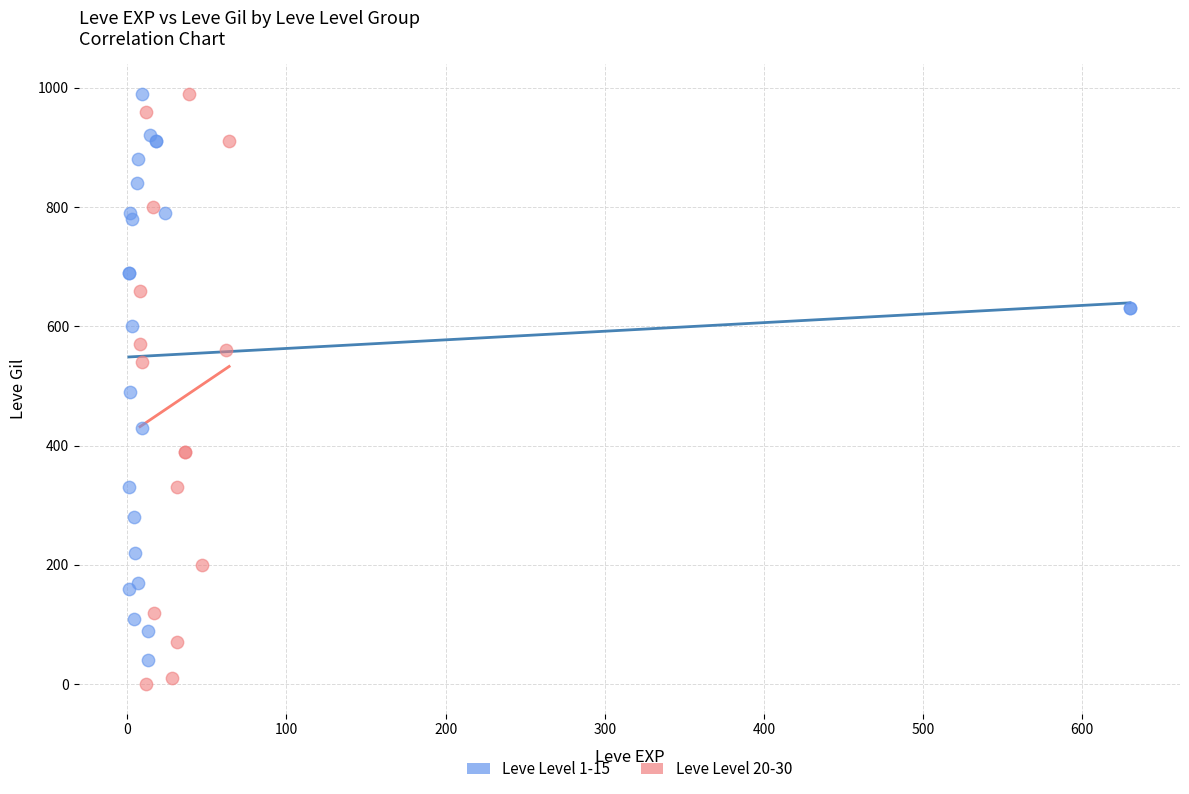

Which series has the widest spread of Y values?

Leve Level 20-30